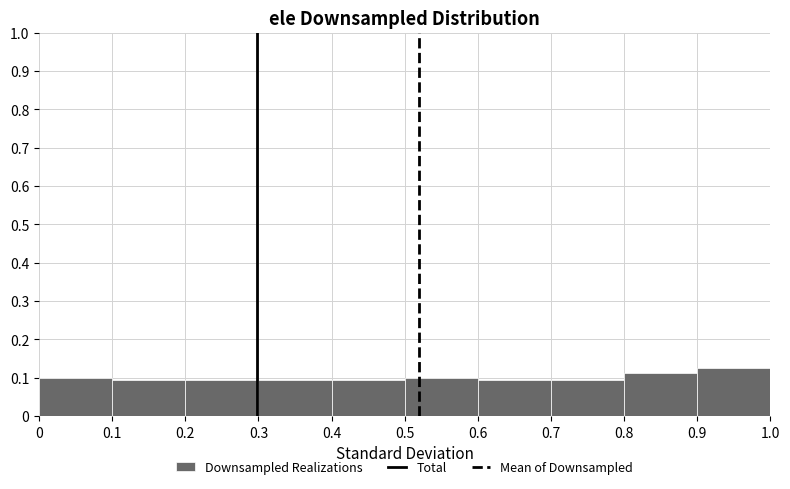

Which range on the x-axis has the tallest bar?

0.9 to 1.0